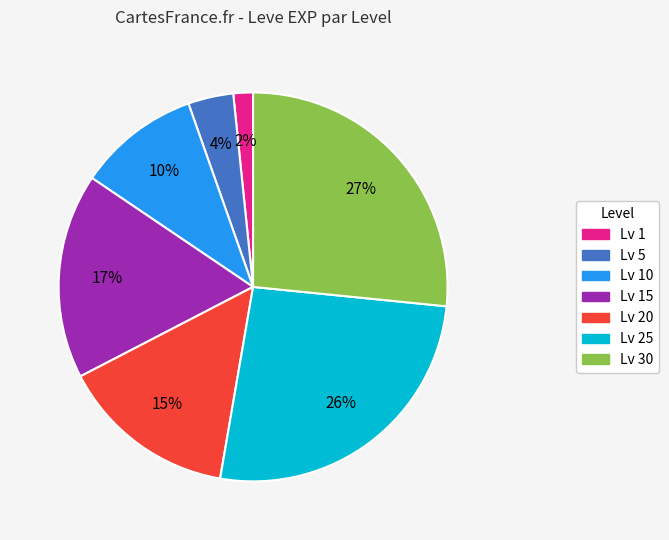

To the nearest percent, what is the average slice percentage?

14%